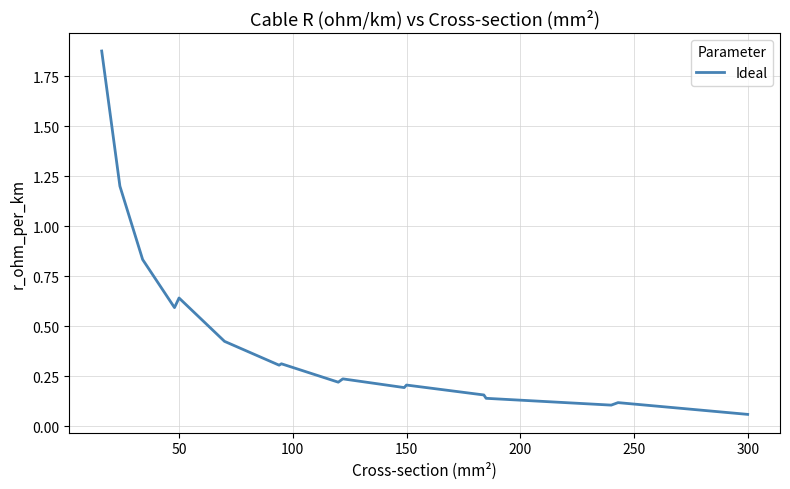

The chart shows a value of 0.2 at 150. True or false?

True